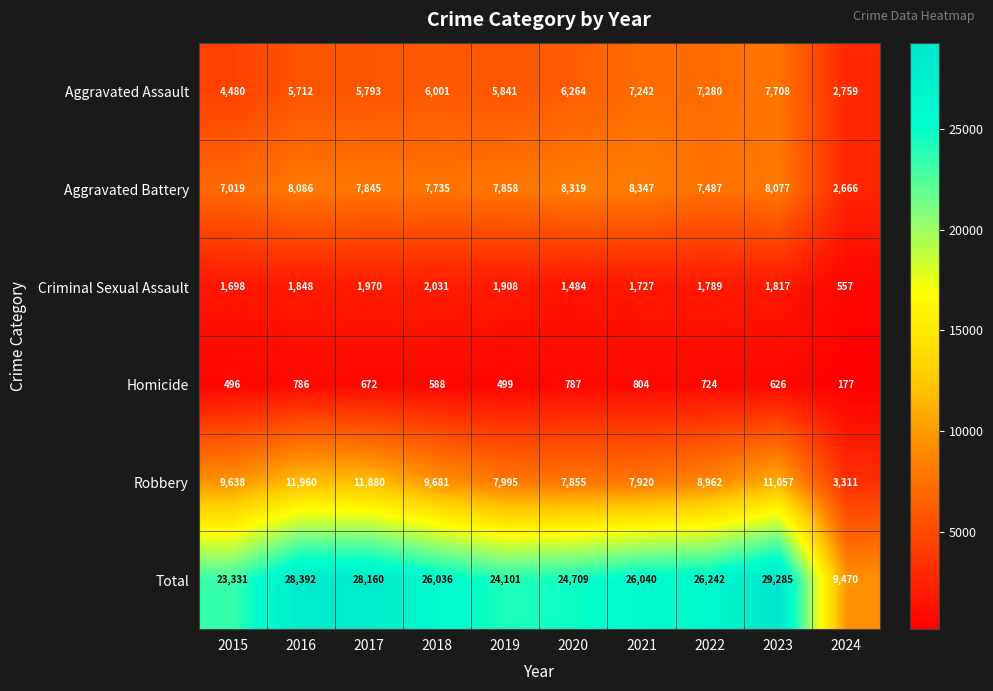

The value of Criminal Sexual Assault at 2017 is 619. True or false?

False